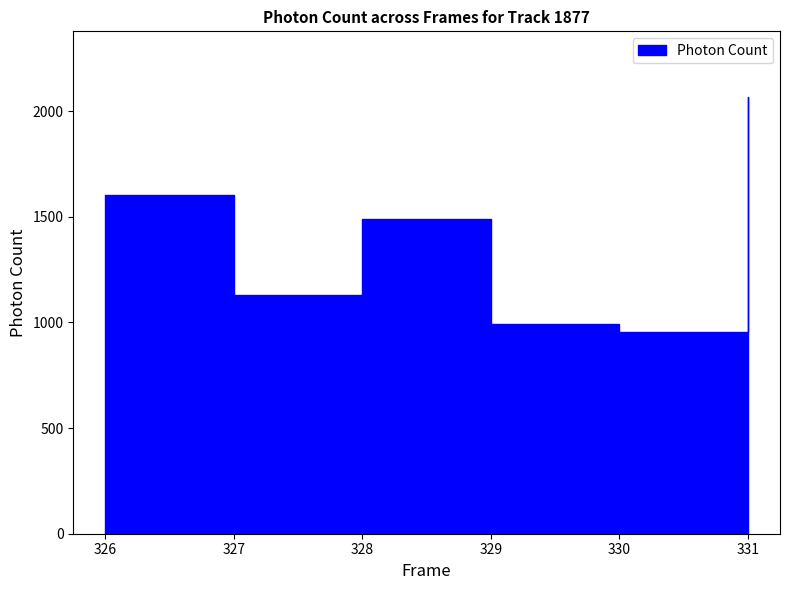

Reading left to right, what are all the values shown in this chart?

326=1602.8	327=1129.5	328=1489.2	329=992.4	330=956.8	331=2067.9